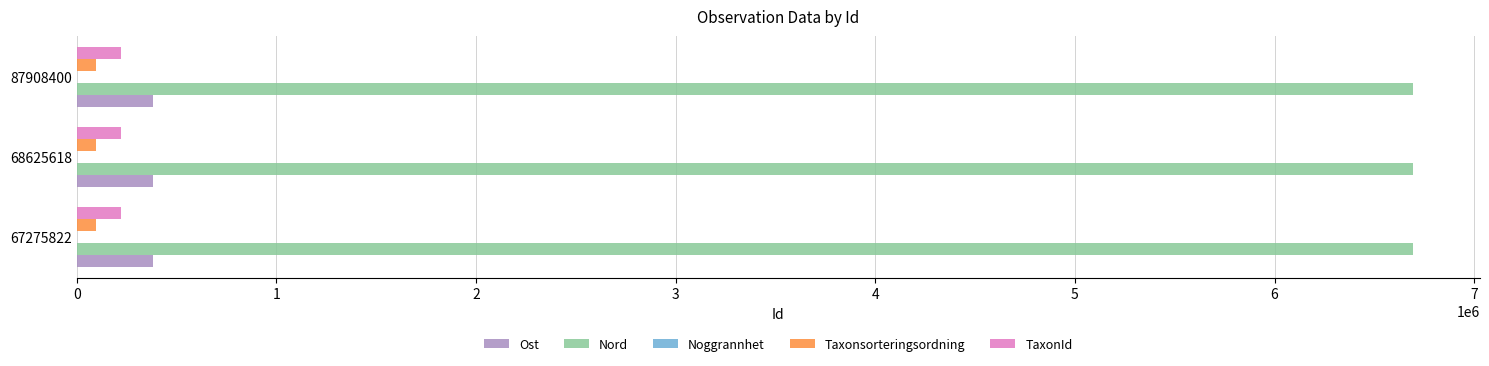

Which series has the largest total across all categories?

Nord